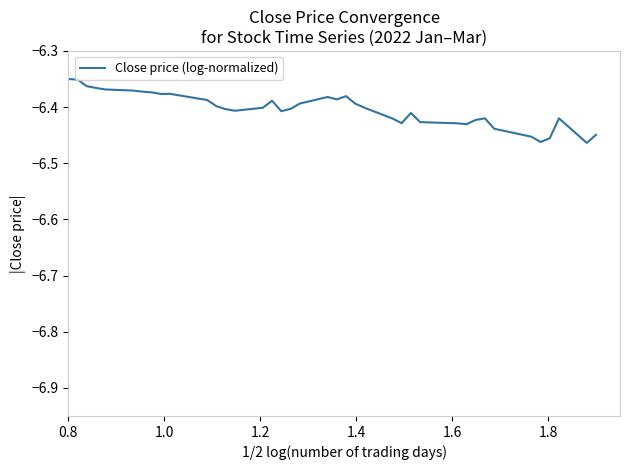

How many lines are shown in the chart?

1